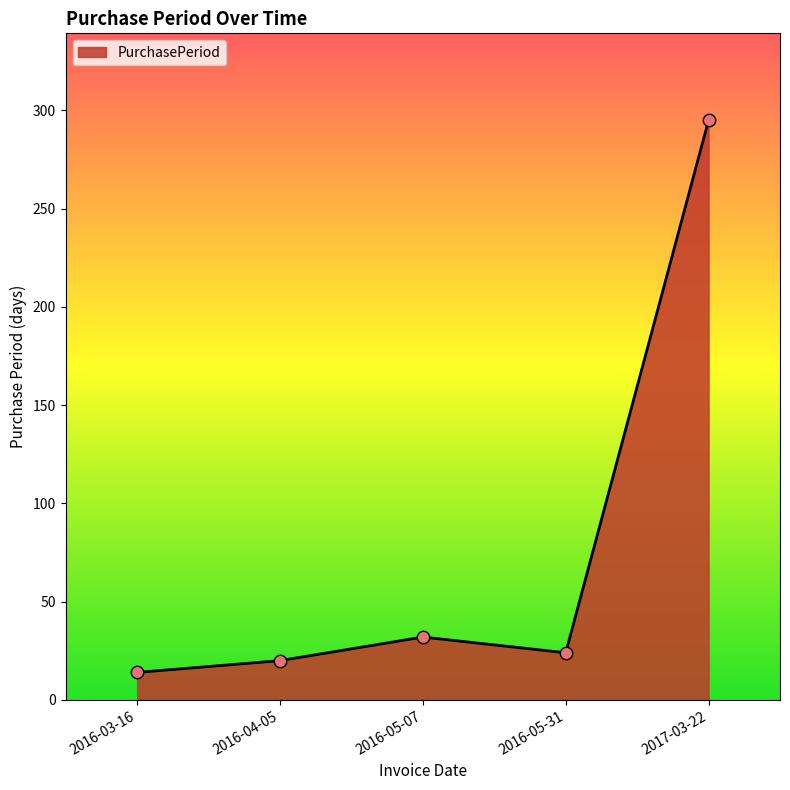

Between 2016-04-05 and 2016-05-07, which is larger?

2016-05-07